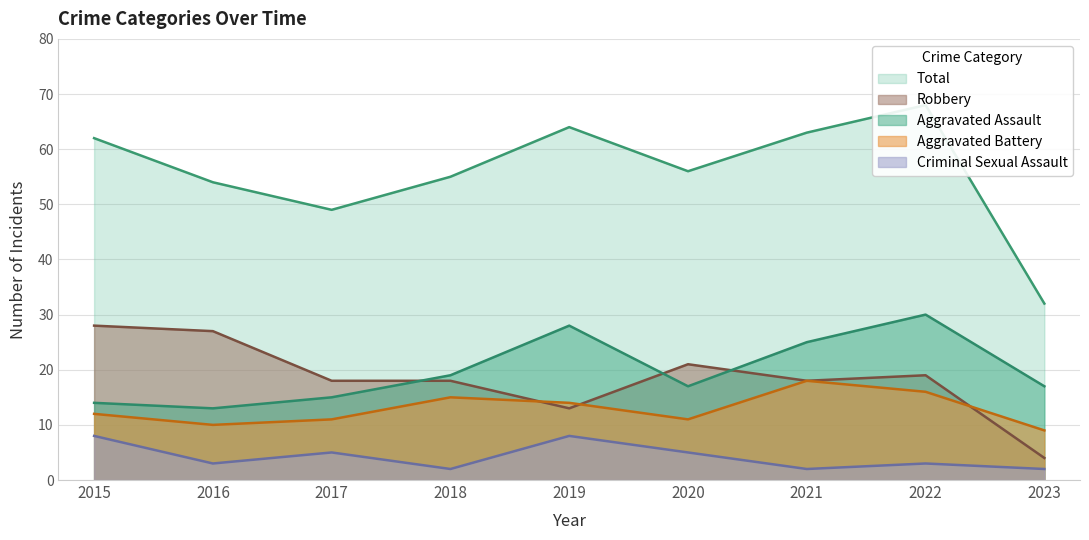

The value of Robbery at 2023 is 6. True or false?

False